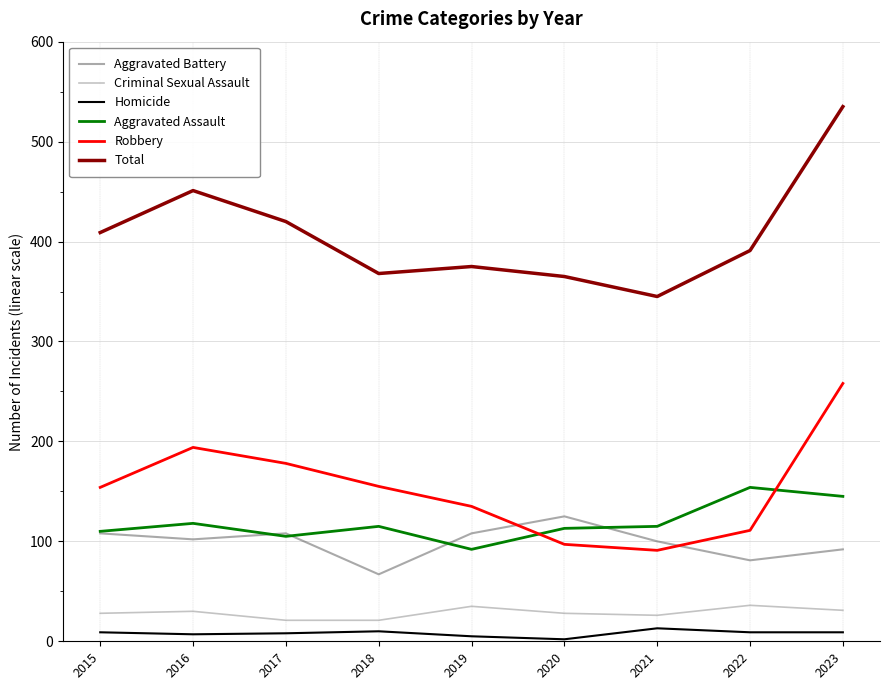

How many lines are shown in the chart?

6